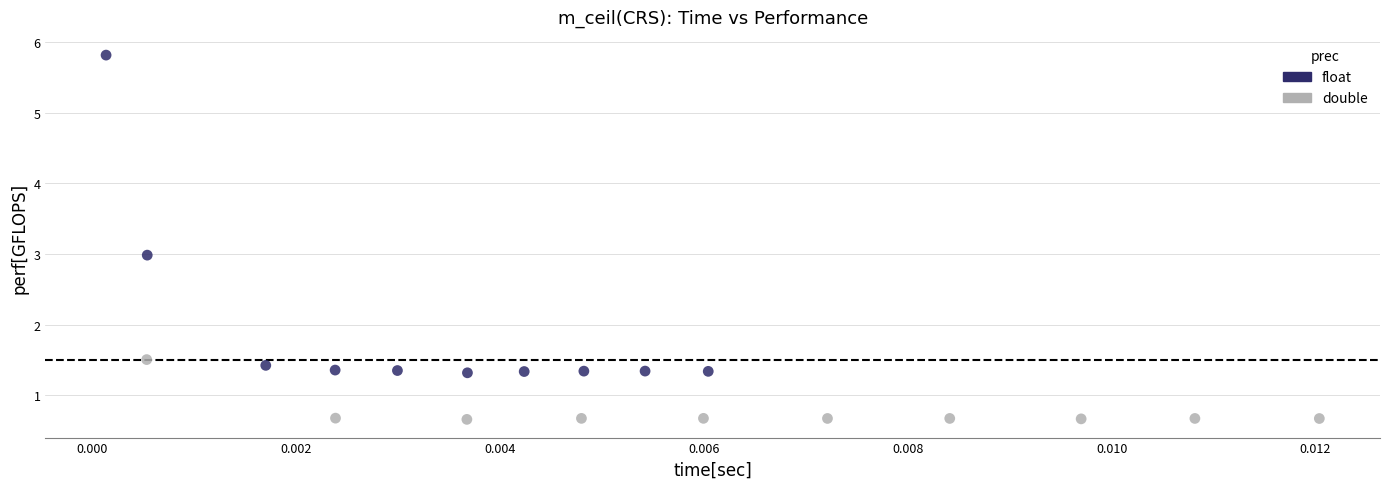

Which series reaches the minimum Y coordinate?

double